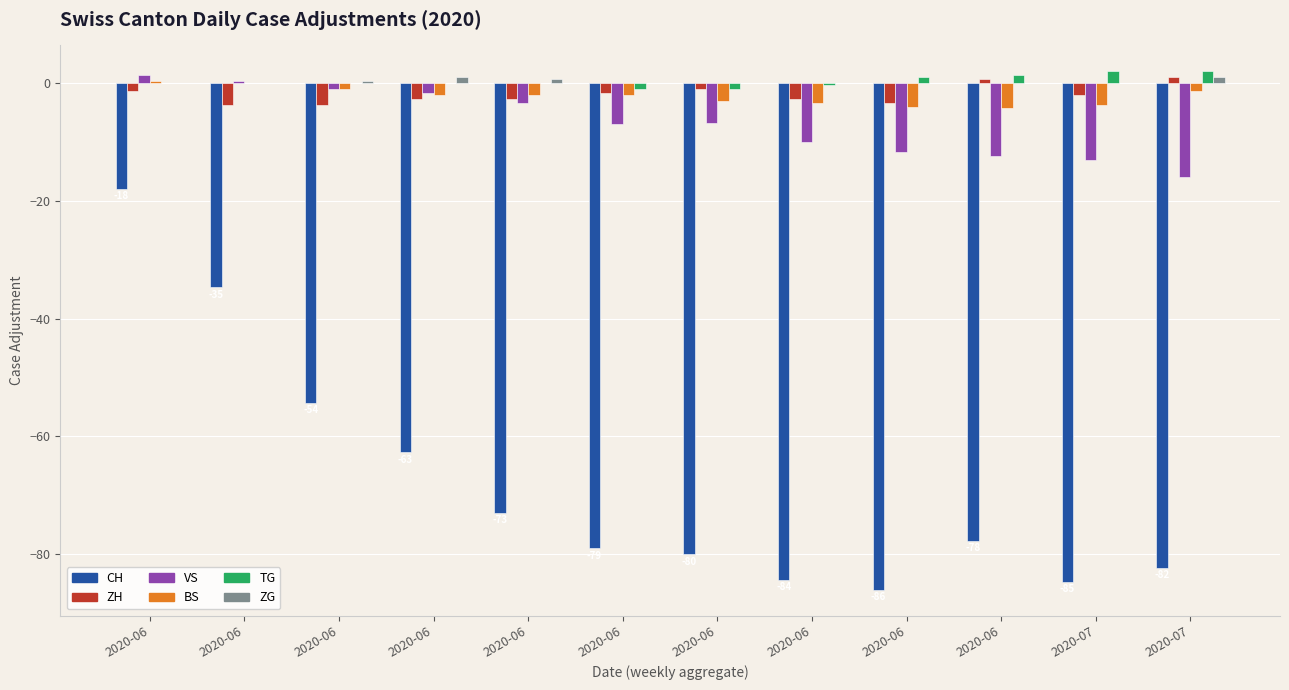

How many categories are shown in the chart?

12